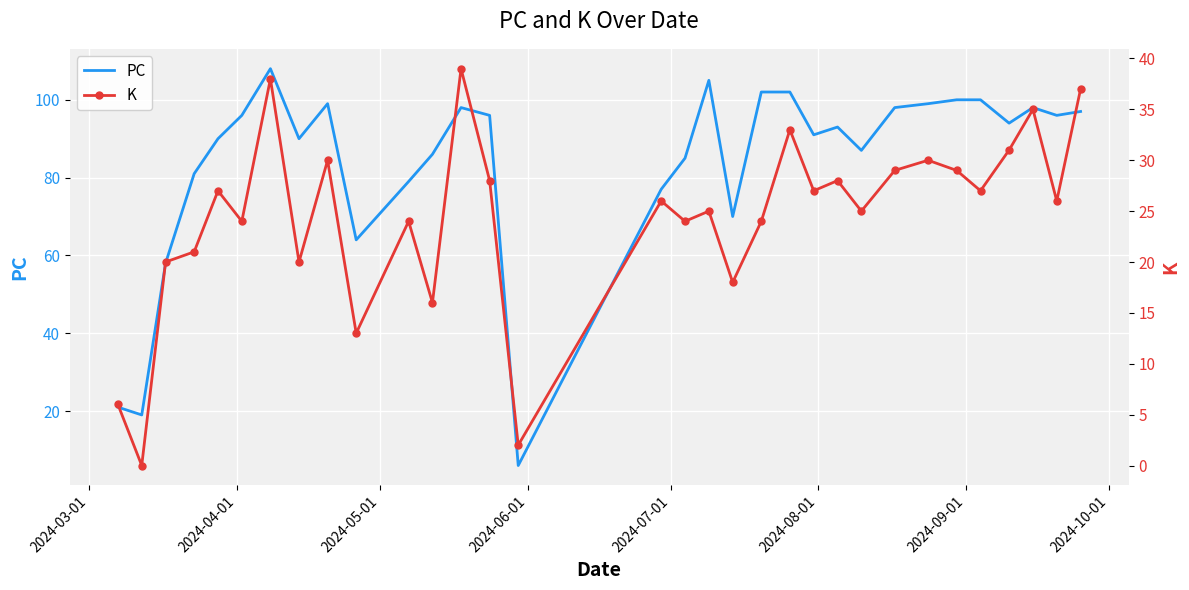

What is the lowest value of the PC series?

6